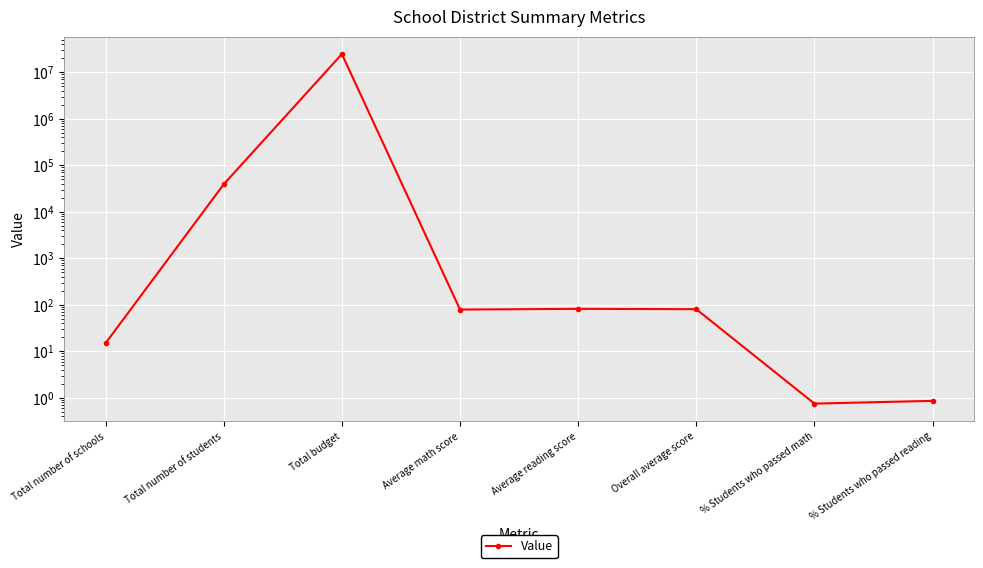

How many lines are shown in the chart?

1